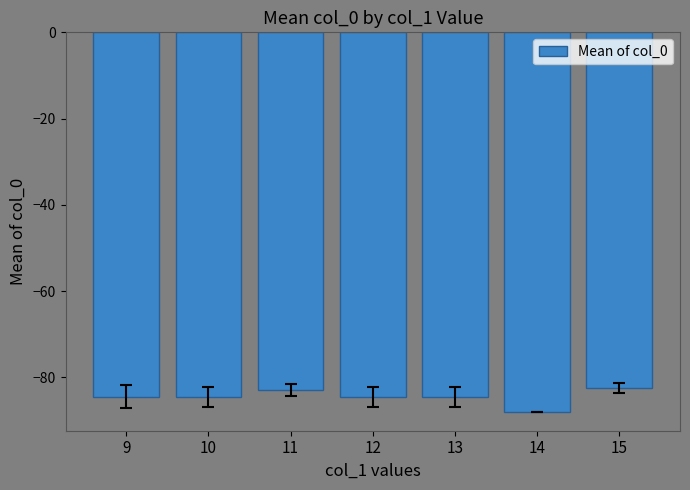

Which has a higher value, 9 or 14?

9